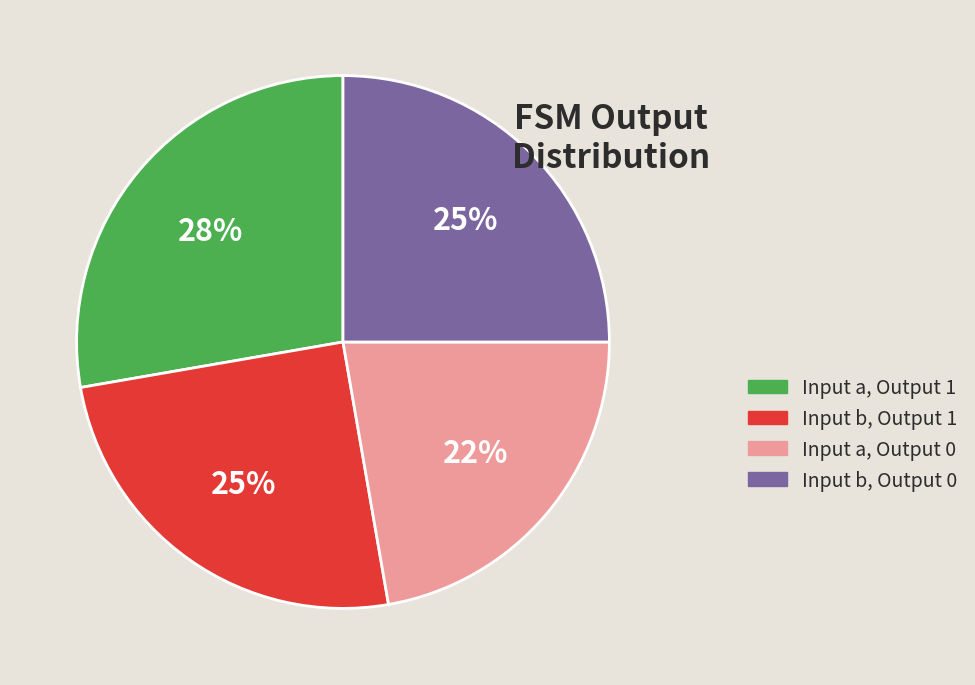

Count the number of slices in the pie.

4